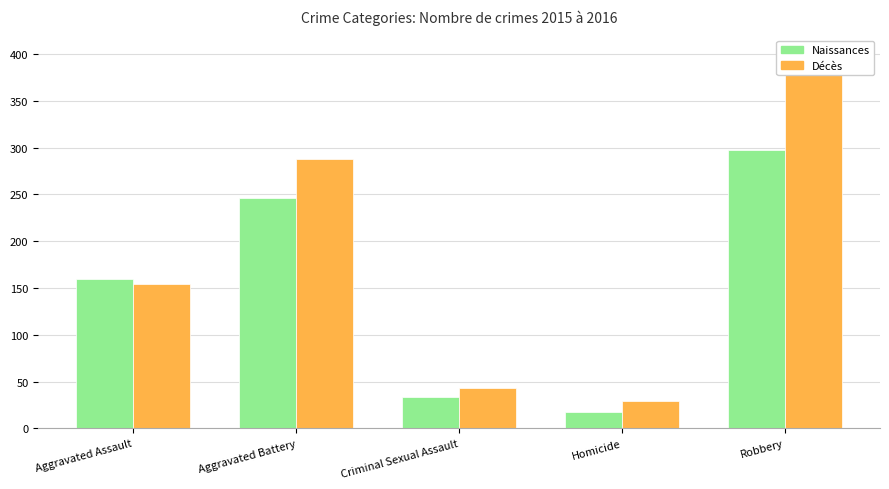

What value does the Décès series have at Aggravated Battery, to the nearest 10?

290